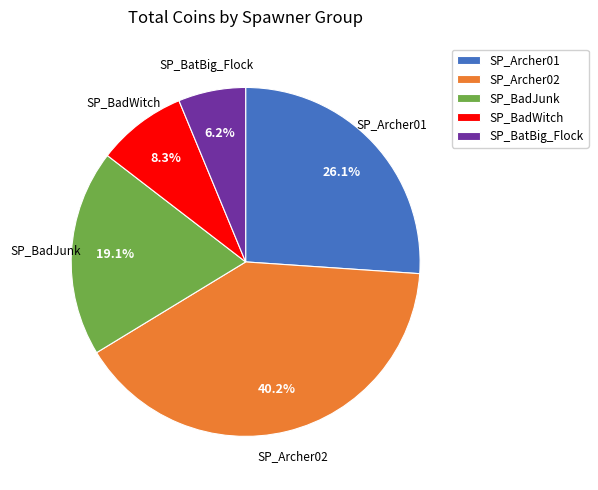

What is the ratio of the value at SP_BadWitch to the value at SP_Archer01?

0.3